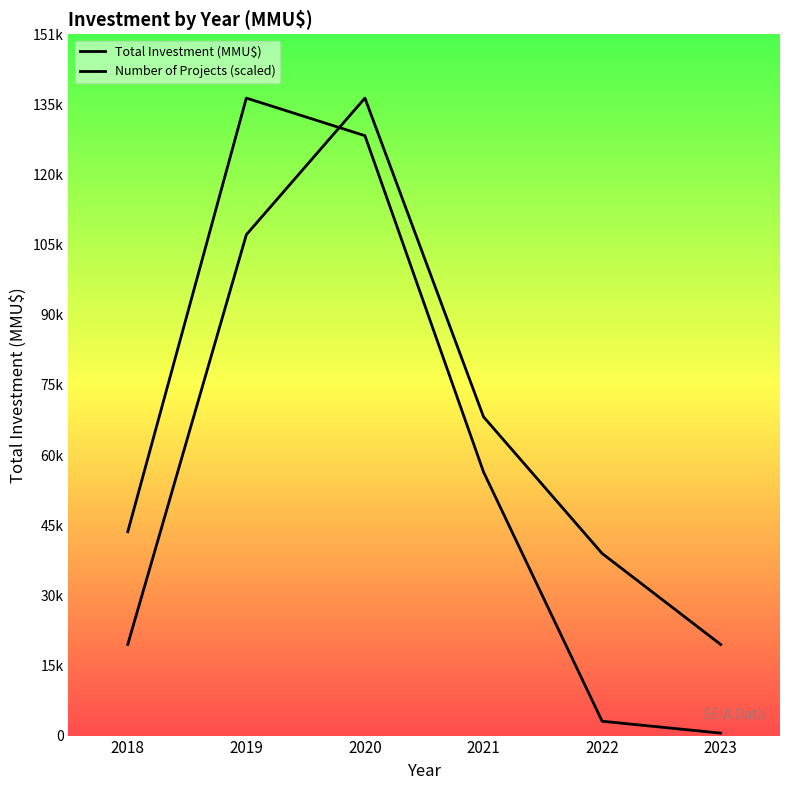

What is the approximate value of Total Investment (MMU$) at 2022?

3090.0